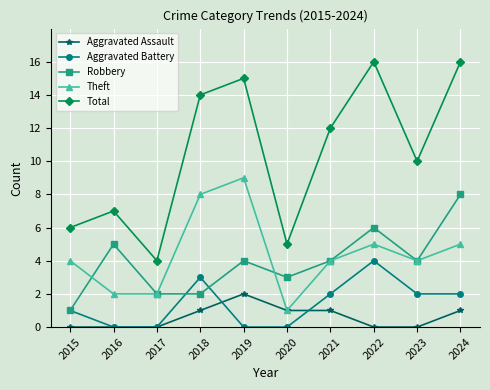

What is the total value across all series at 2018?

28